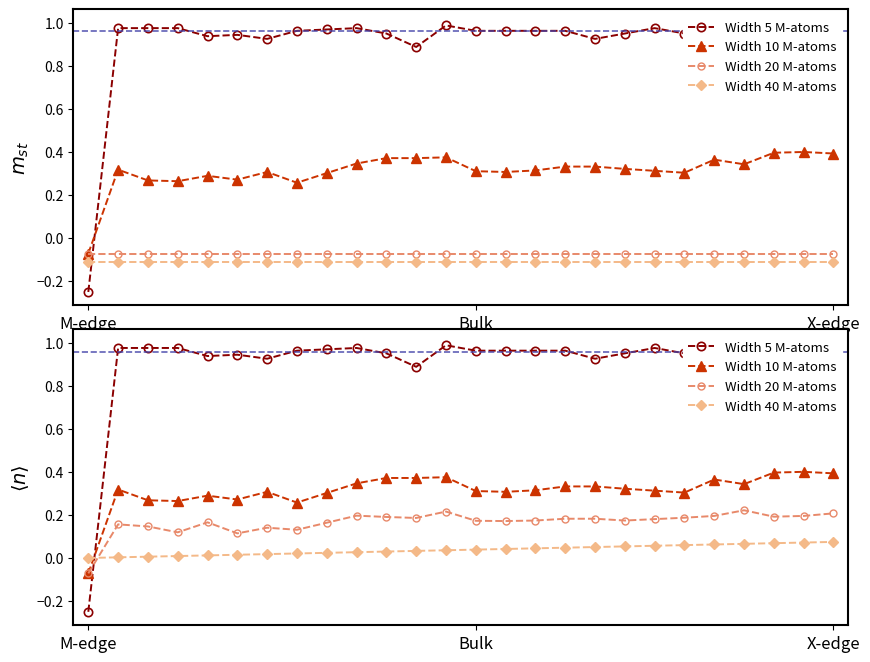

Which series has the largest total across all categories?

Width 5 M-atoms